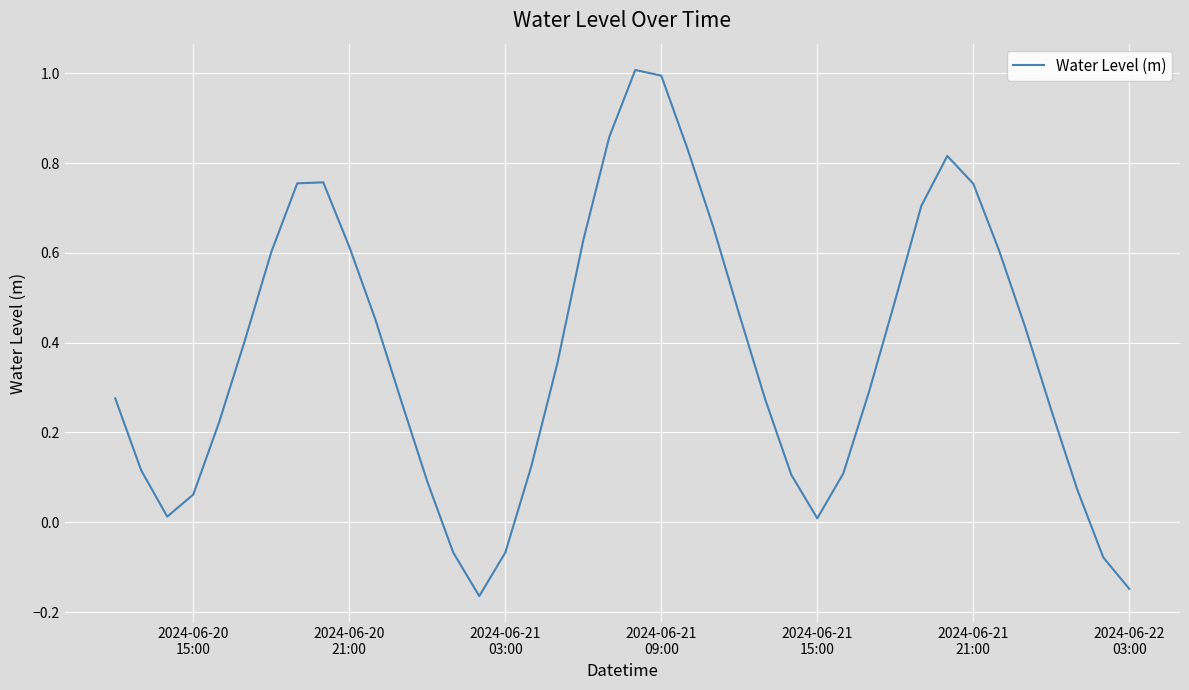

What is the difference between the maximum and minimum values?

1.2